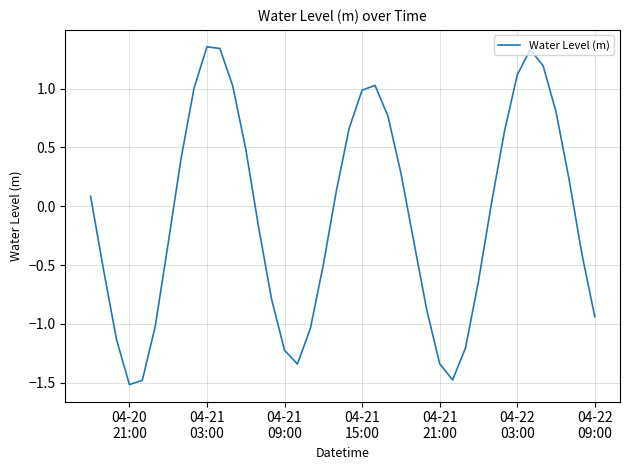

Is this an area chart (filled region under the line)?

No